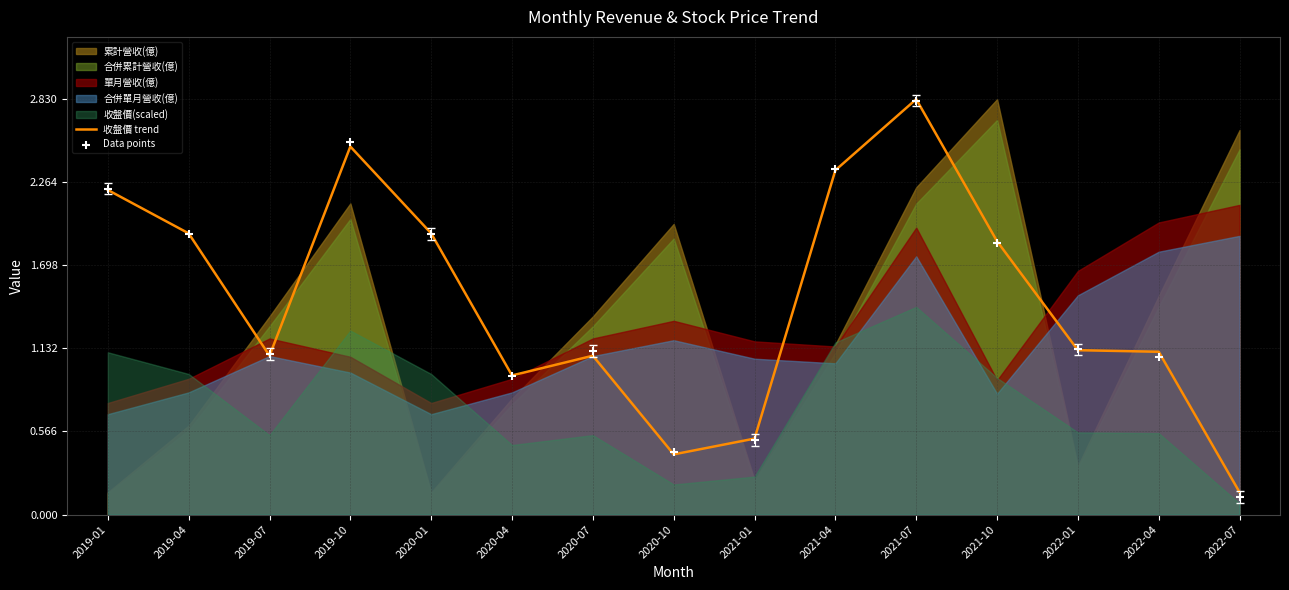

What is the total value across all series at 2020-10?

0.8